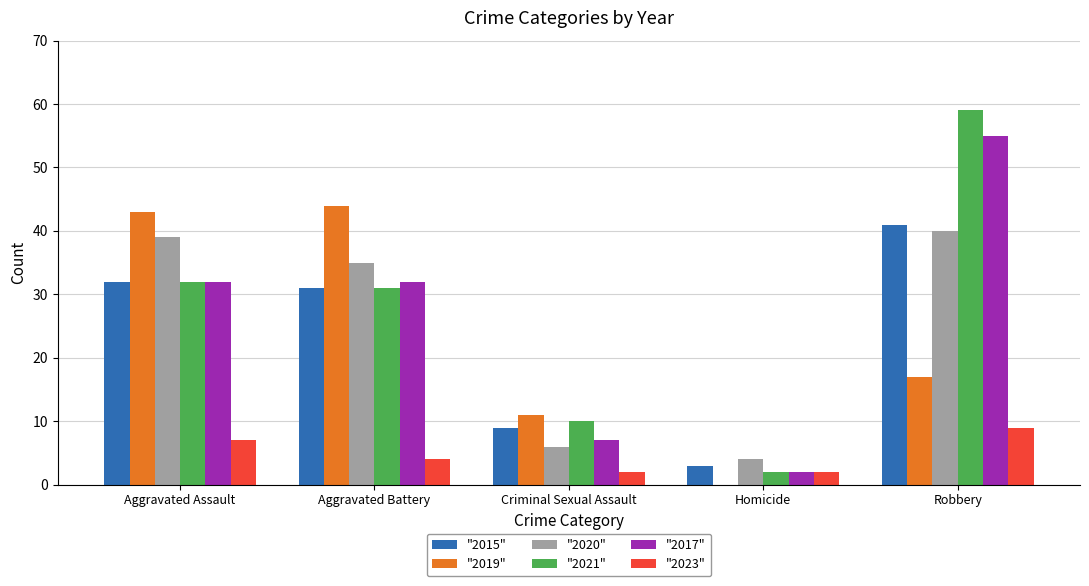

Between Criminal Sexual Assault and Robbery, which series saw the biggest shift?

"2021"